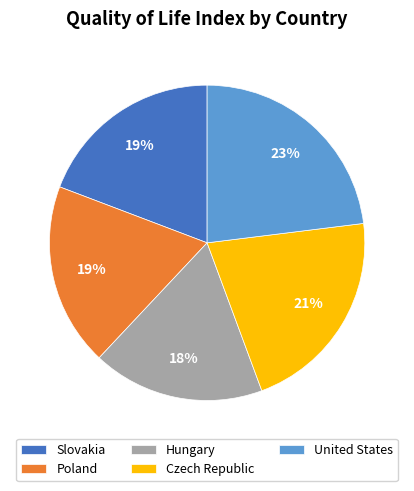

To the nearest percent, what portion does Slovakia represent?

19%